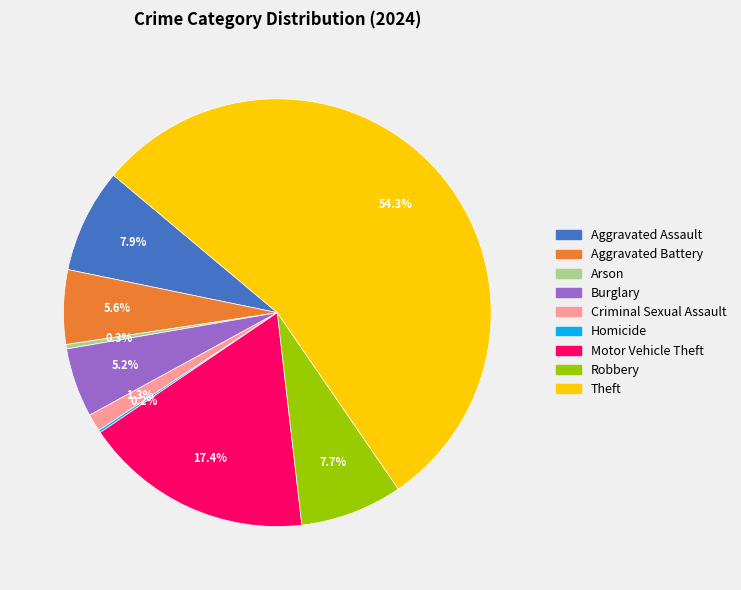

Does Theft represent more than half of the total?

Yes